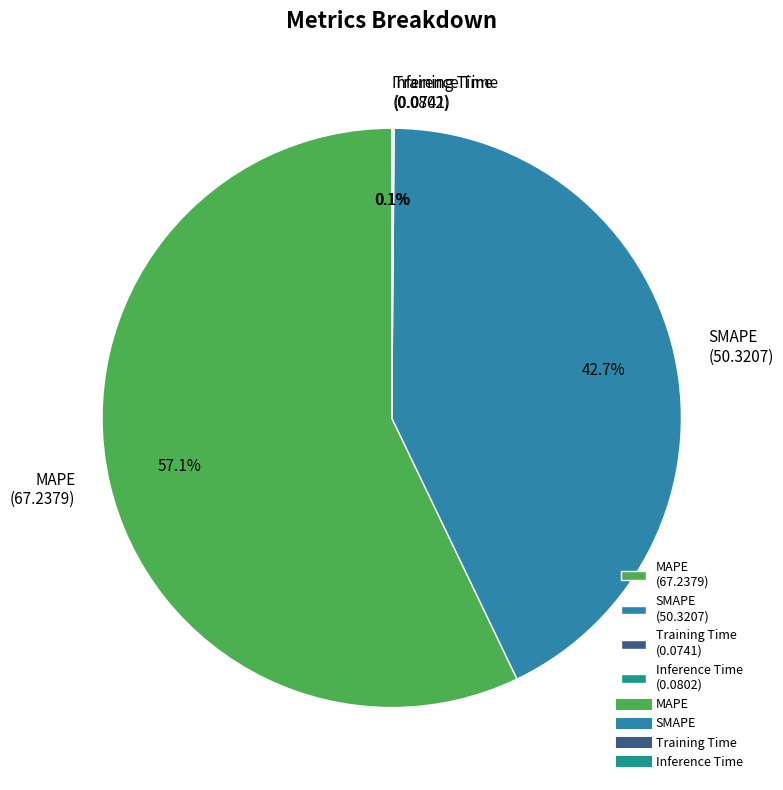

What is the majority slice?

MAPE